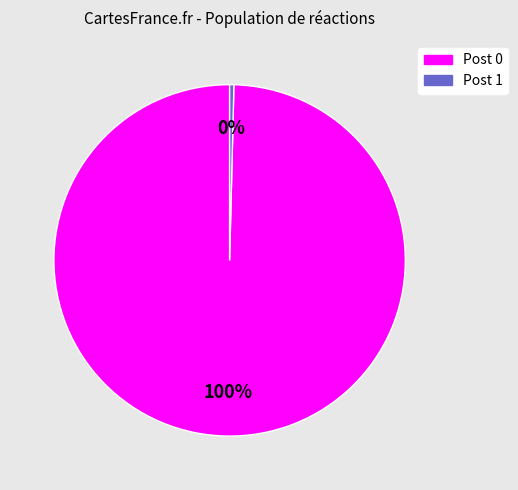

Does any single category account for the majority?

Yes